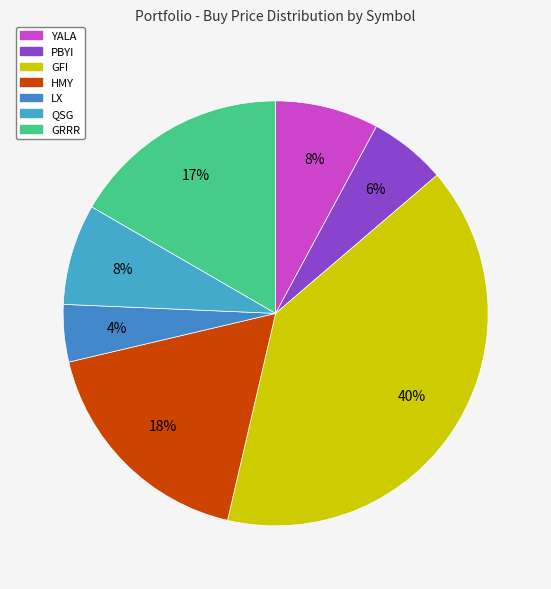

How many slices are in this pie chart?

7